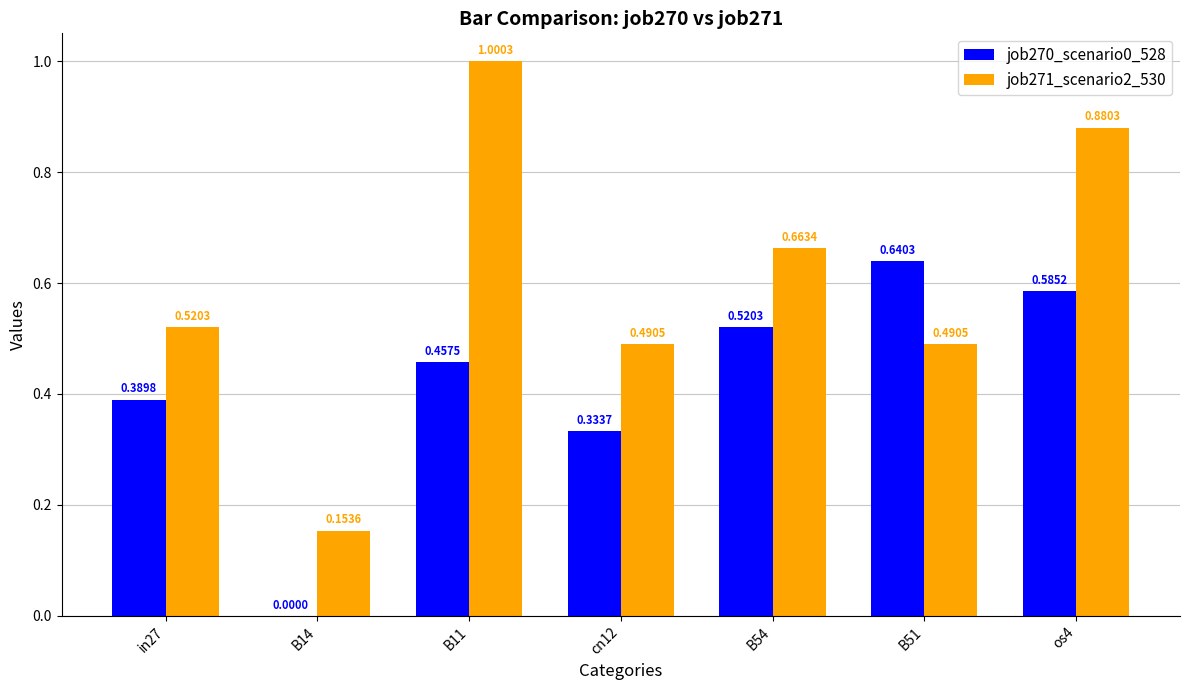

Is it true that job271_scenario2_530 equals 1.2 at os4?

False